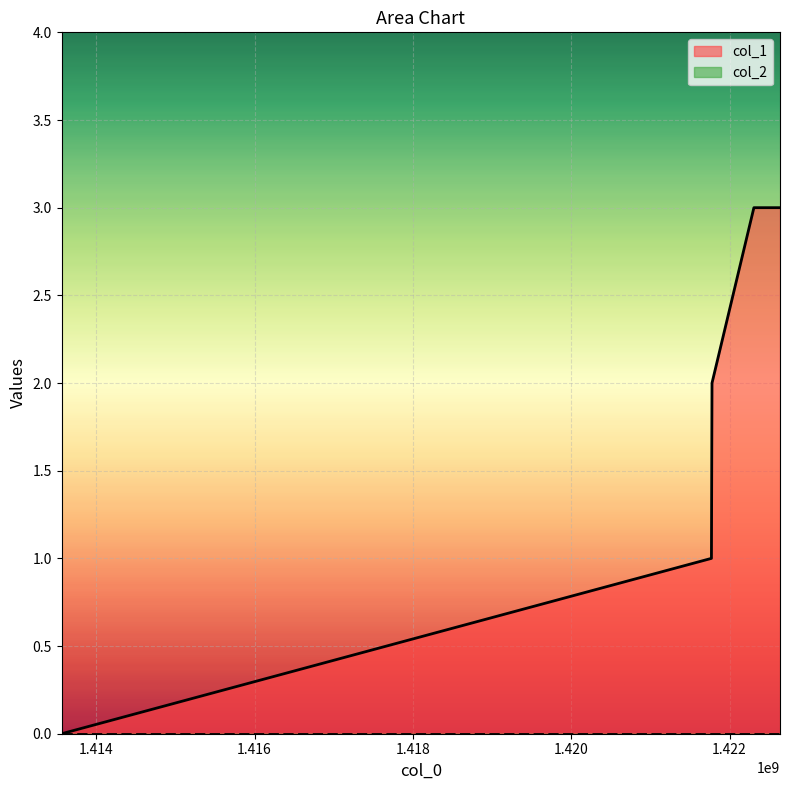

What is the sum of the values at 1421770690 and 1413562285?

1